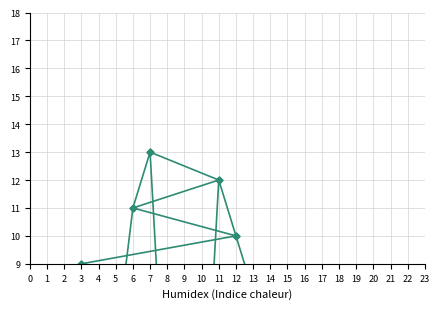

What position from the right is 9?

11